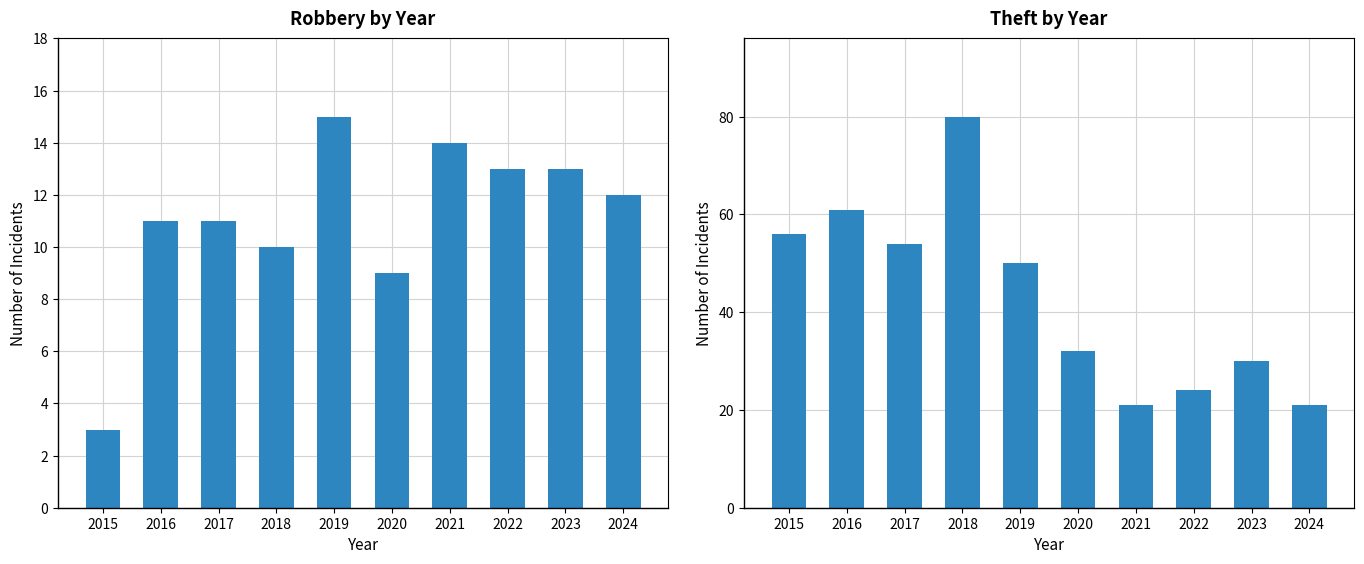

Which label corresponds to the smallest value in the chart?

2015